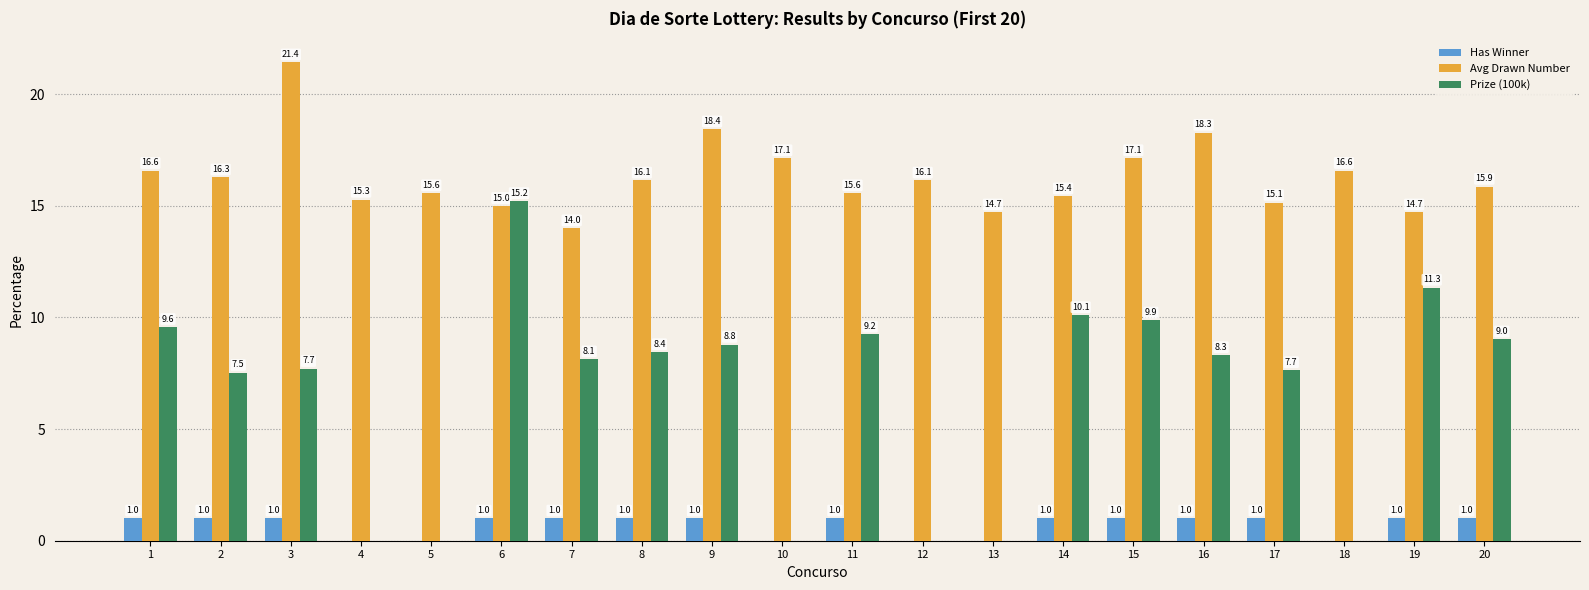

What is the sum of the Prize (100k) values at 20 and 14?

19.1